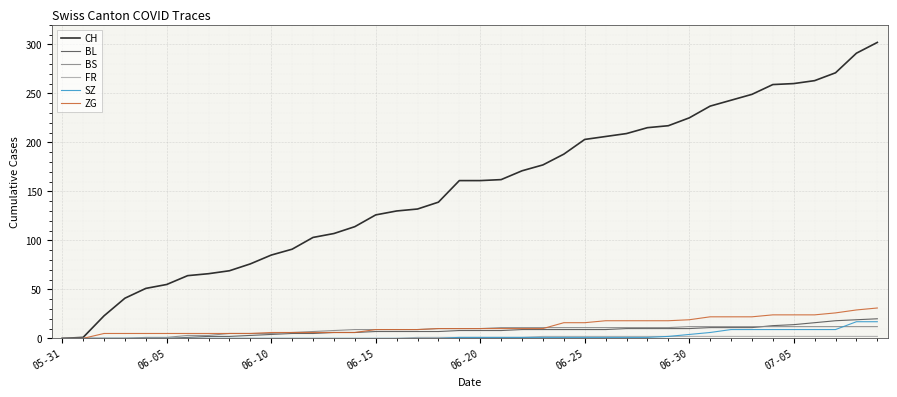

What is the maximum value shown in the chart?

302